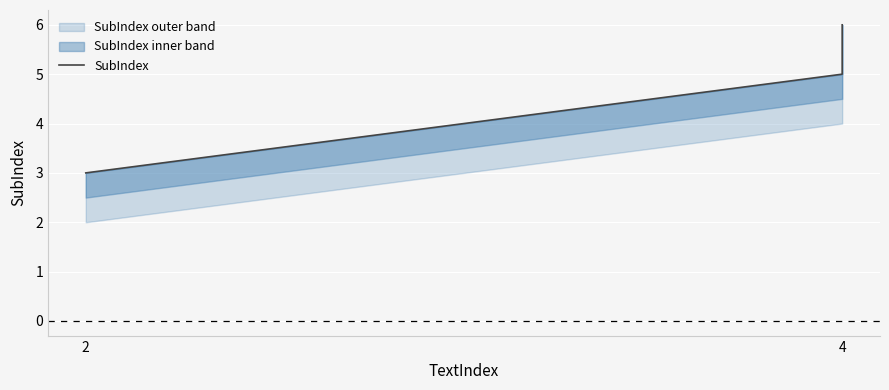

The value at 2 is 3. True or false?

True